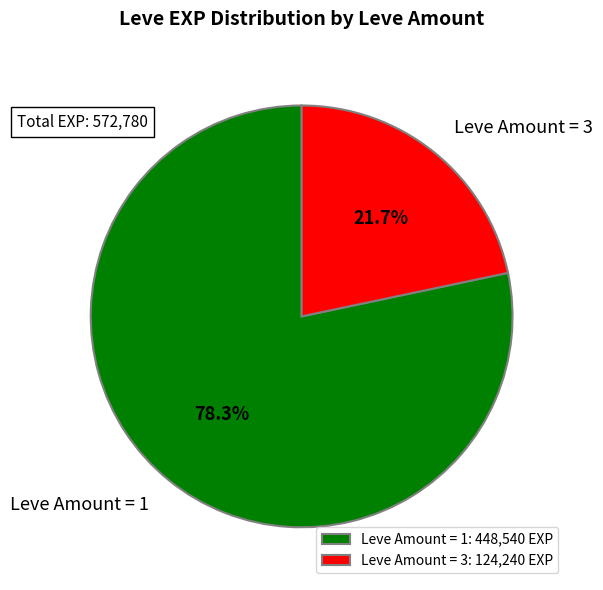

How many slices are in this pie chart?

2